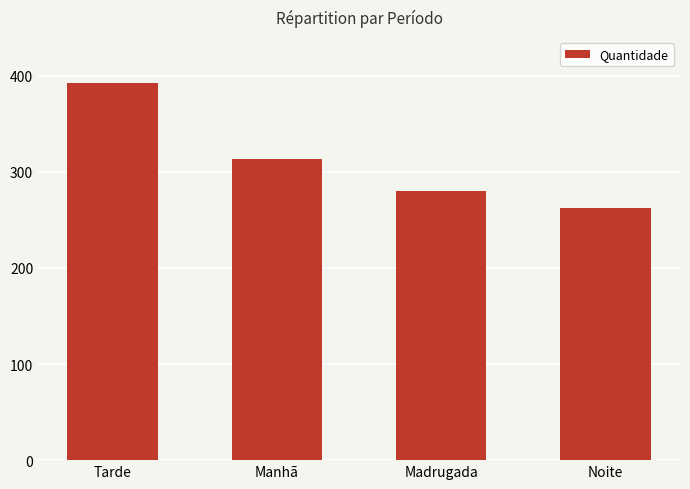

How many series are shown in this chart?

1